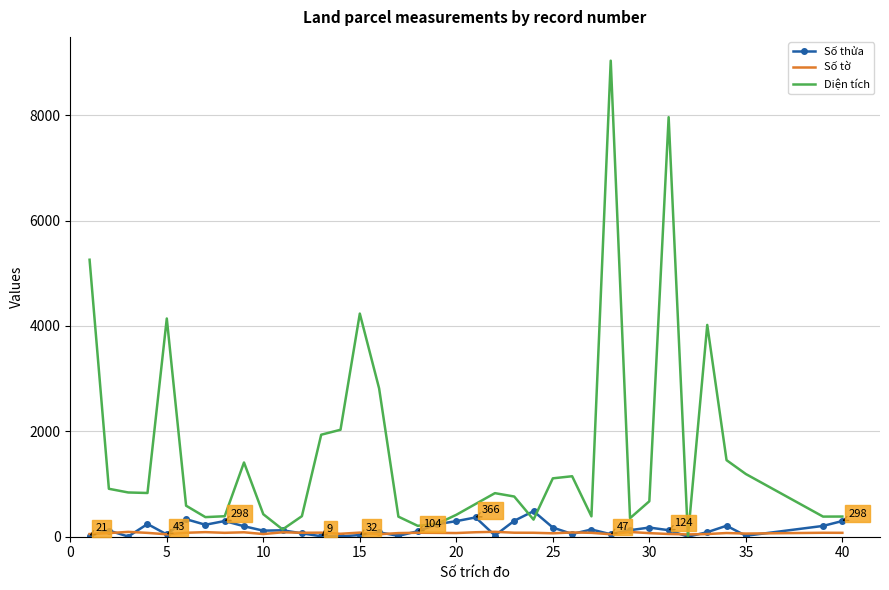

Which series has the largest range (max minus min)?

Diện tích